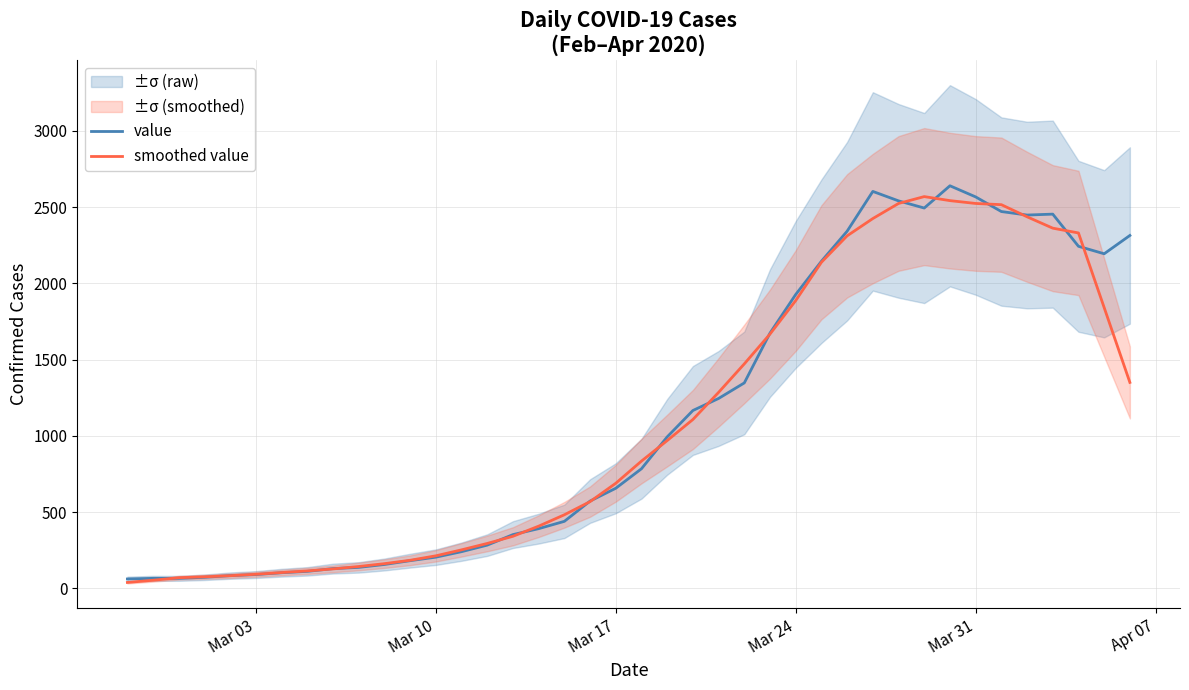

What is the highest value of the smoothed value series?

2569.0